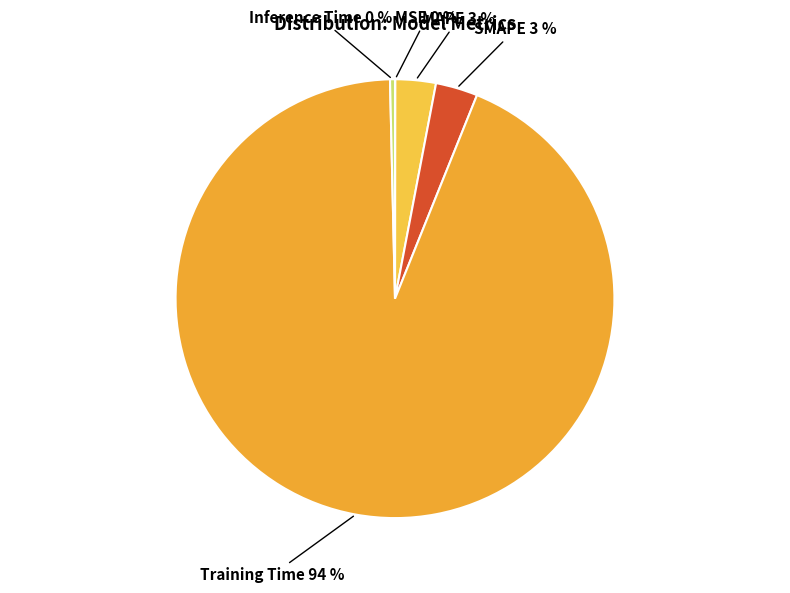

To the nearest percent, what is the difference between the largest and smallest slice percentages?

94%